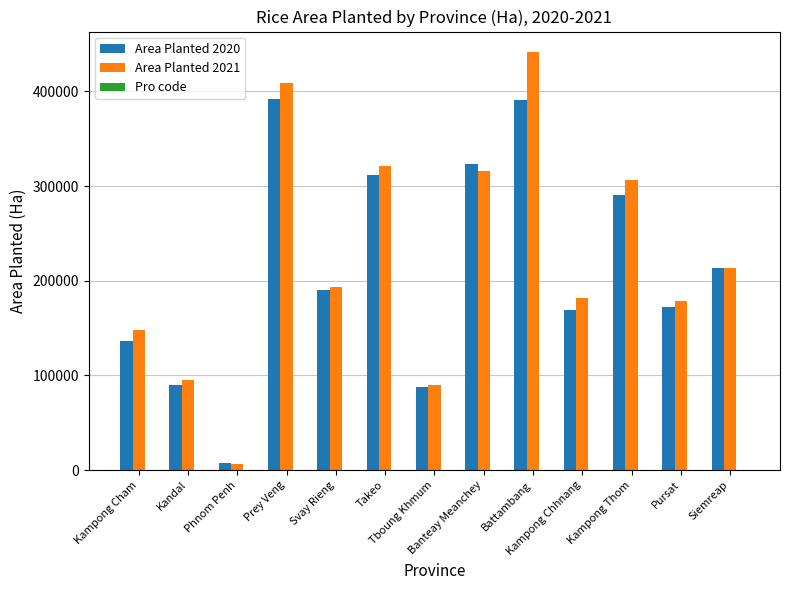

The value of Area Planted 2021 at Svay Rieng is 193903. True or false?

True